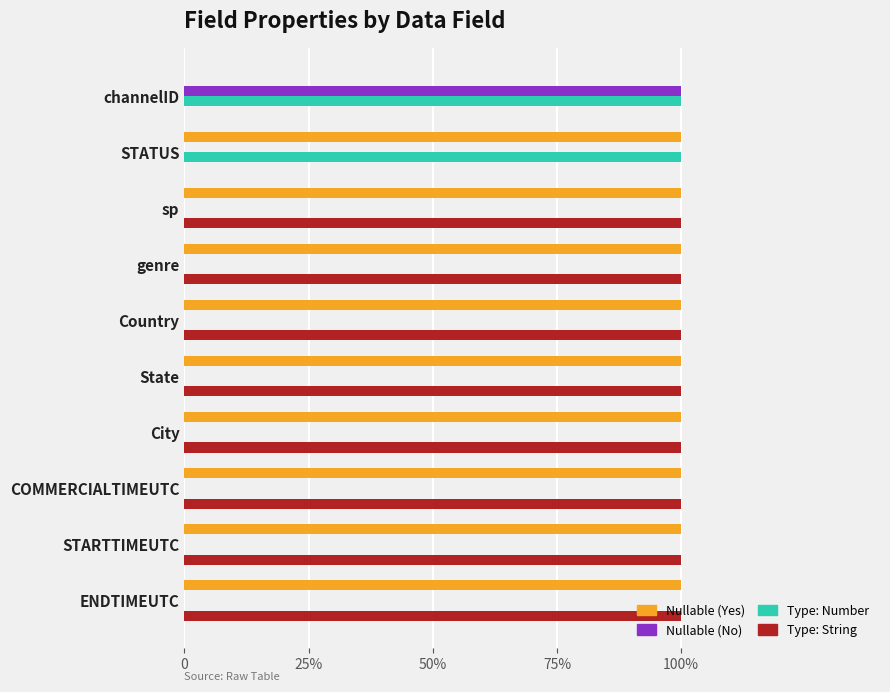

Which series has the widest spread of values?

Nullable (Yes)